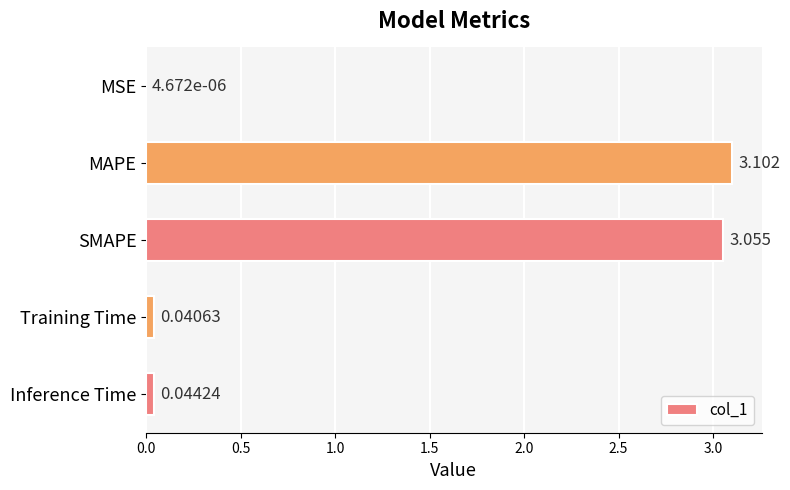

Where is the data nearest to the value 1?

Inference Time